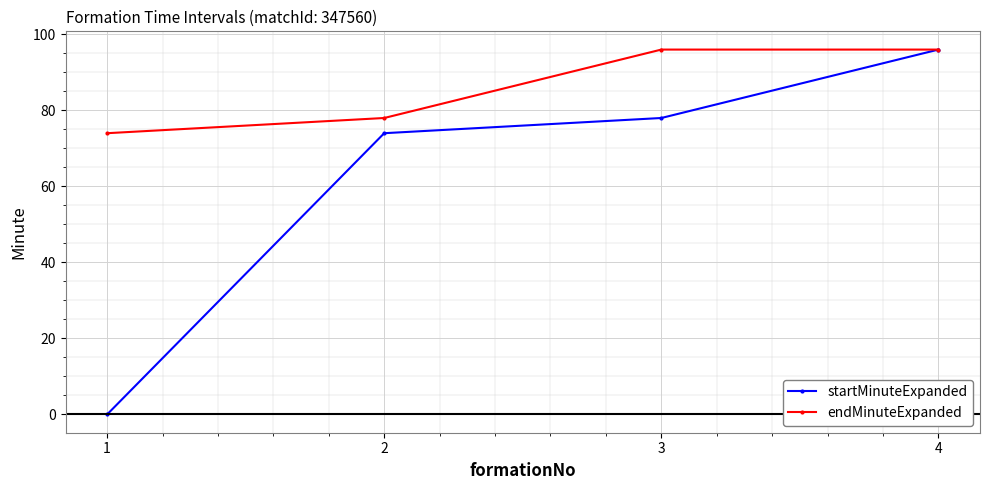

The startMinuteExpanded series shows 118 at 3. True or false?

False